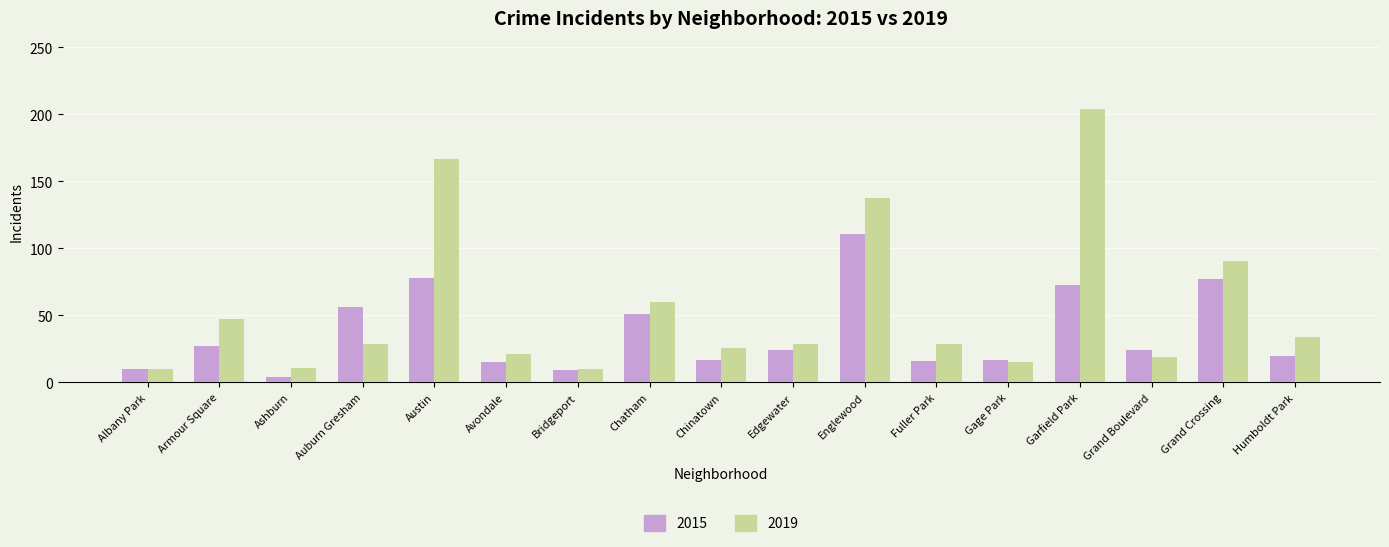

What is the minimum value shown in the chart?

4